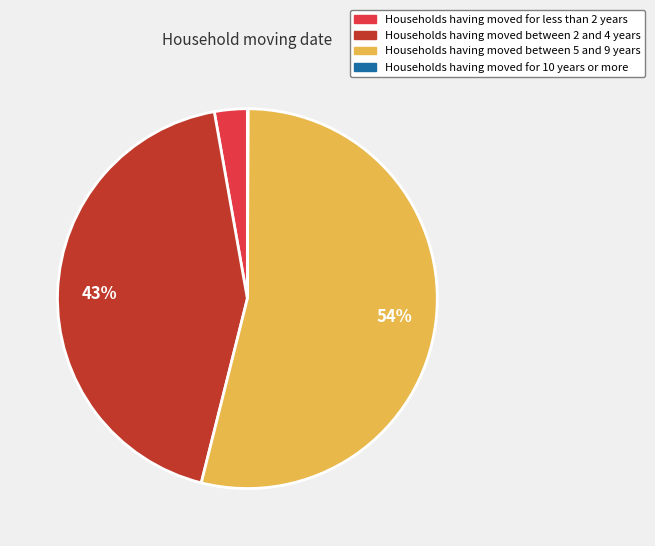

The Households having moved for less than 2 years slice represents 16% of the pie. True or false?

False